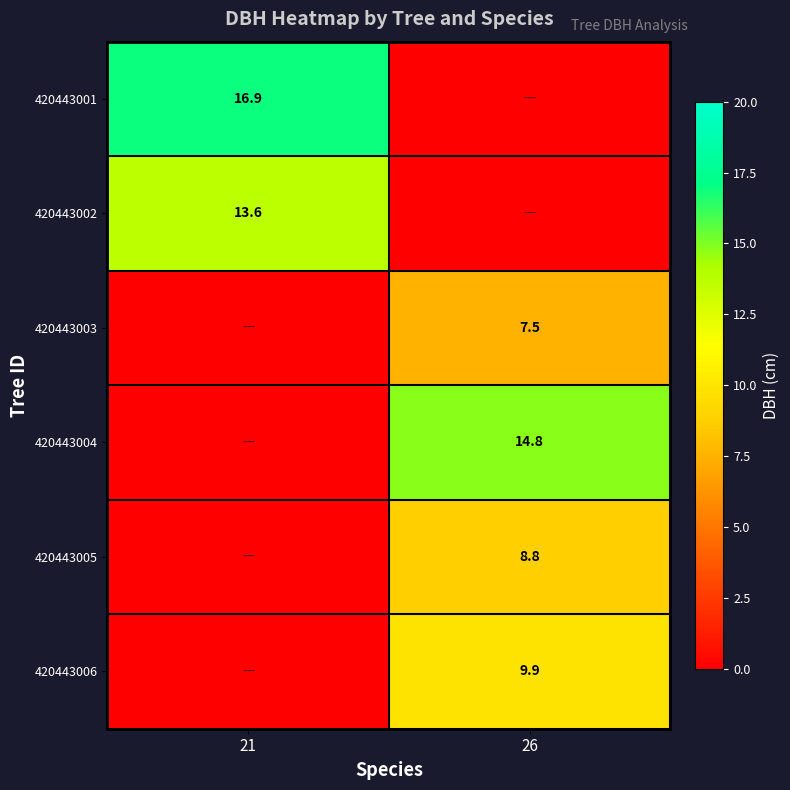

At which label does 420443001 reach its minimum?

26